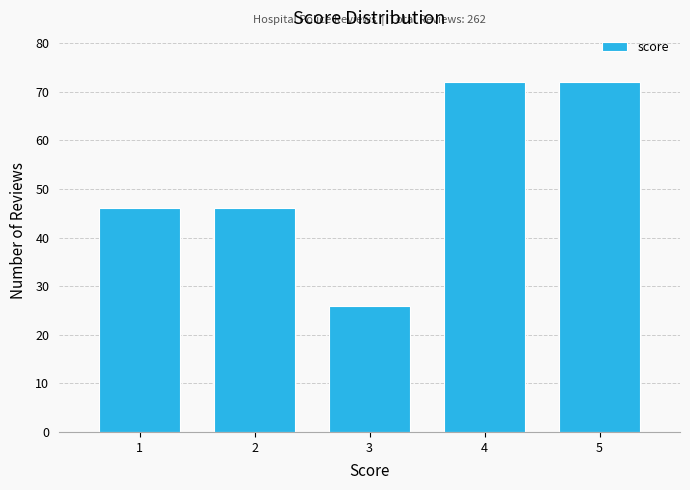

Reading left to right, what are all the values shown in this chart?

46	46	26	72	72